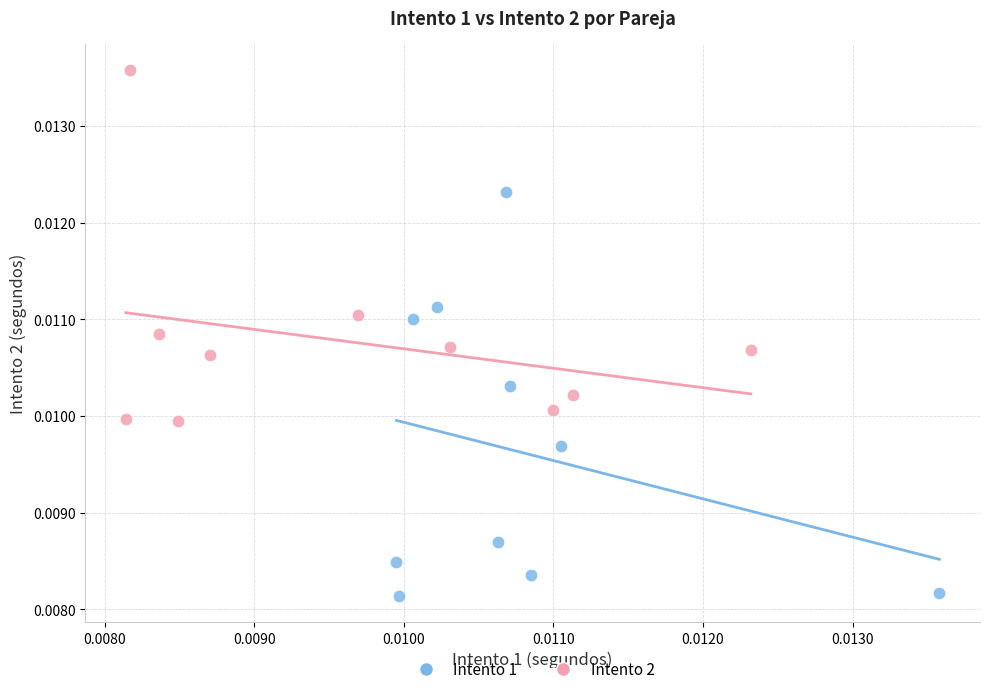

Which series reaches the minimum Y coordinate?

Intento 1